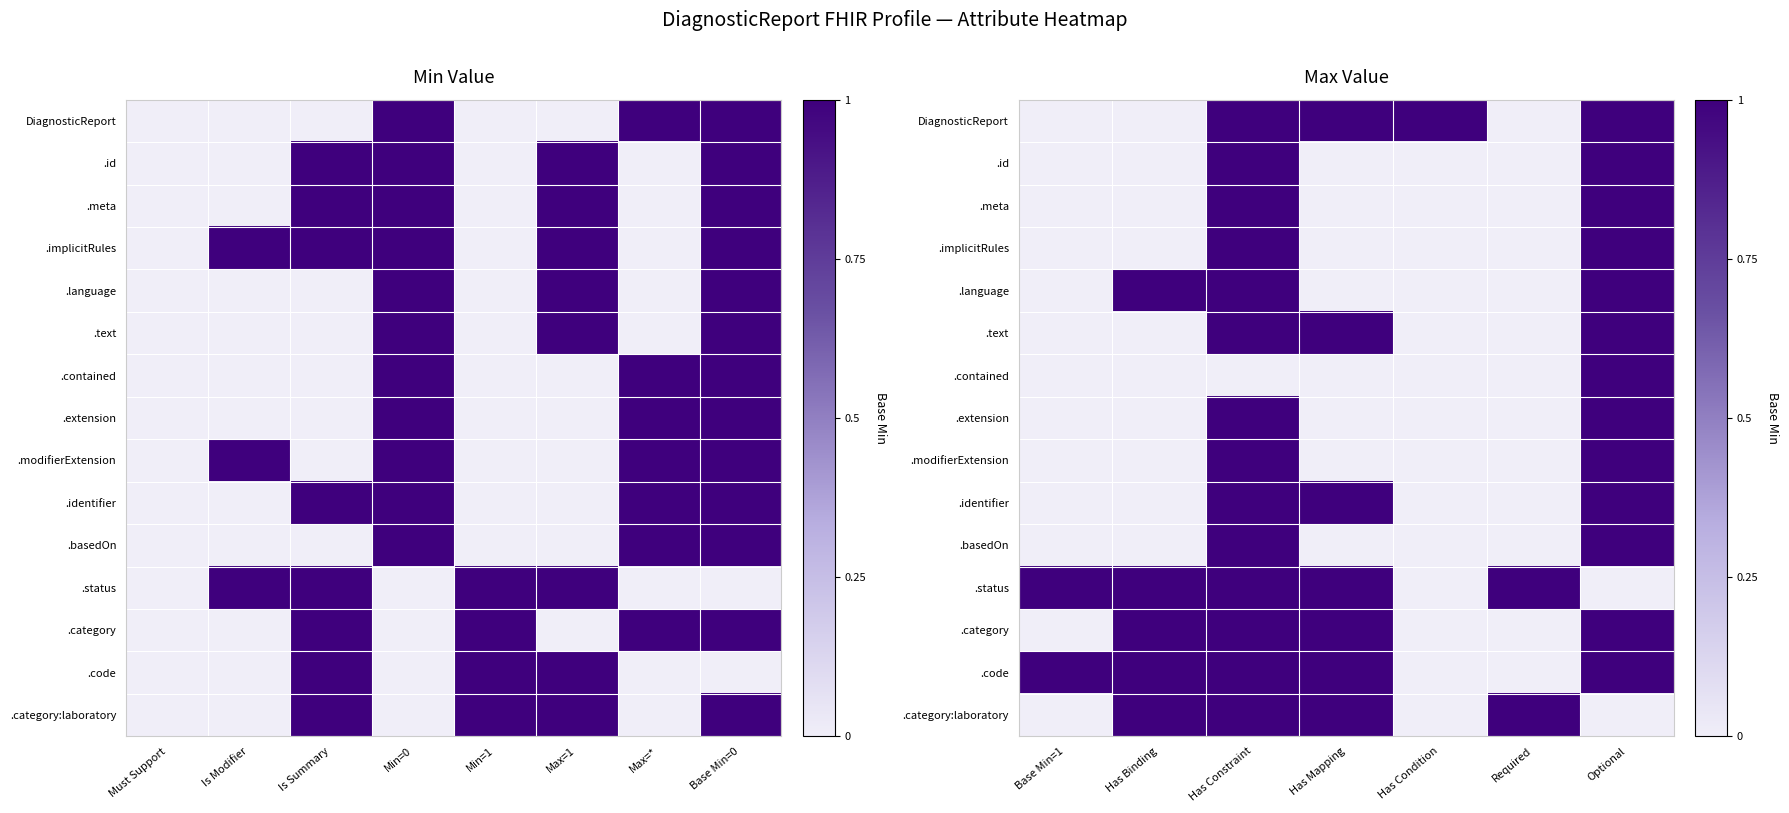

Which series has the largest range (max minus min)?

DiagnosticReport